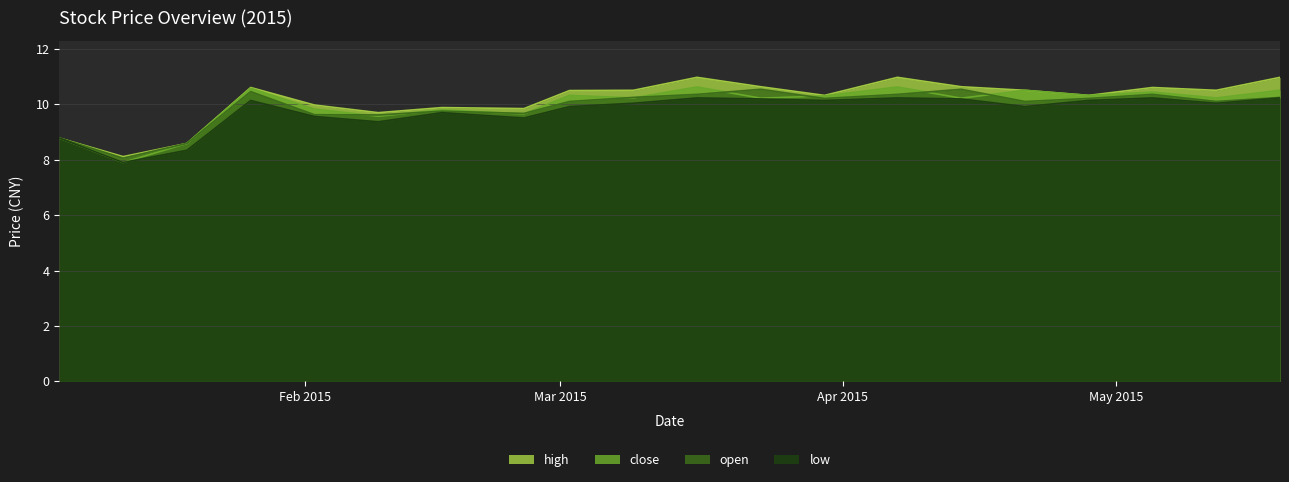

True or false: open and close intersect in this chart.

True